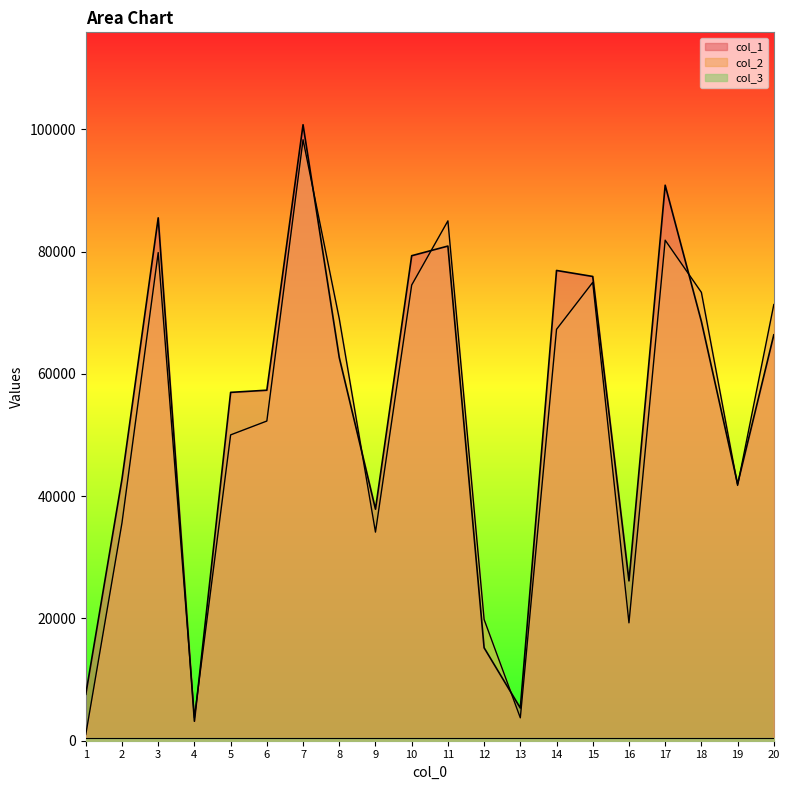

Reading left to right, transcribe all the data shown in this chart.

col_2: 1=1020	2=35646	3=79847	4=3767	5=50026	6=52290	7=98302	8=69026	9=34121	10=74536	11=85029	12=19829	13=3742	14=67294	15=74972	16=19280	17=81871	18=73335	19=41755	20=71344
col_1: 1=7601	2=42799	3=85523	4=3185	5=56978	6=57333	7=100755	8=62671	9=37873	10=79329	11=80907	12=15202	13=5347	14=76918	15=75936	16=26150	17=90863	18=68565	19=41989	20=66391